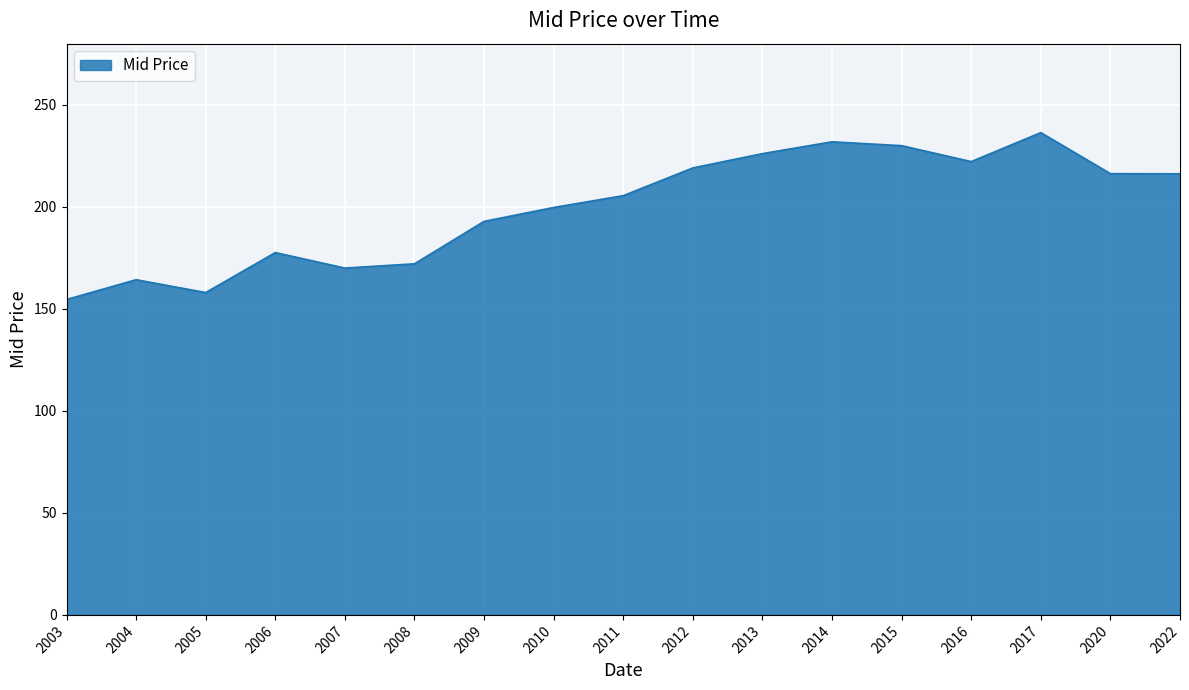

What is the ratio of the value at 2012 to the value at 2022?

1.0